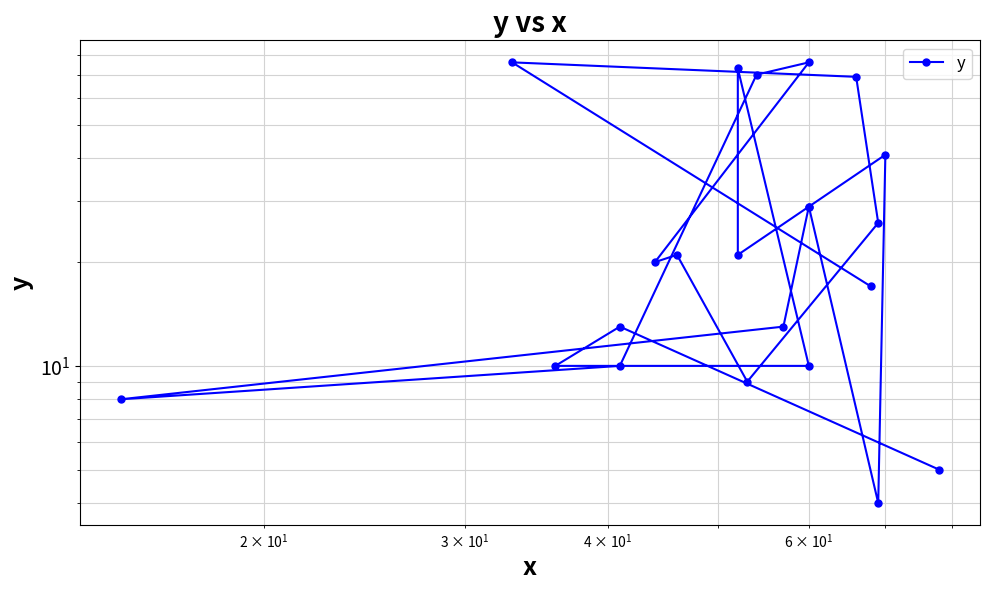

Is this an area chart (filled region under the line)?

No